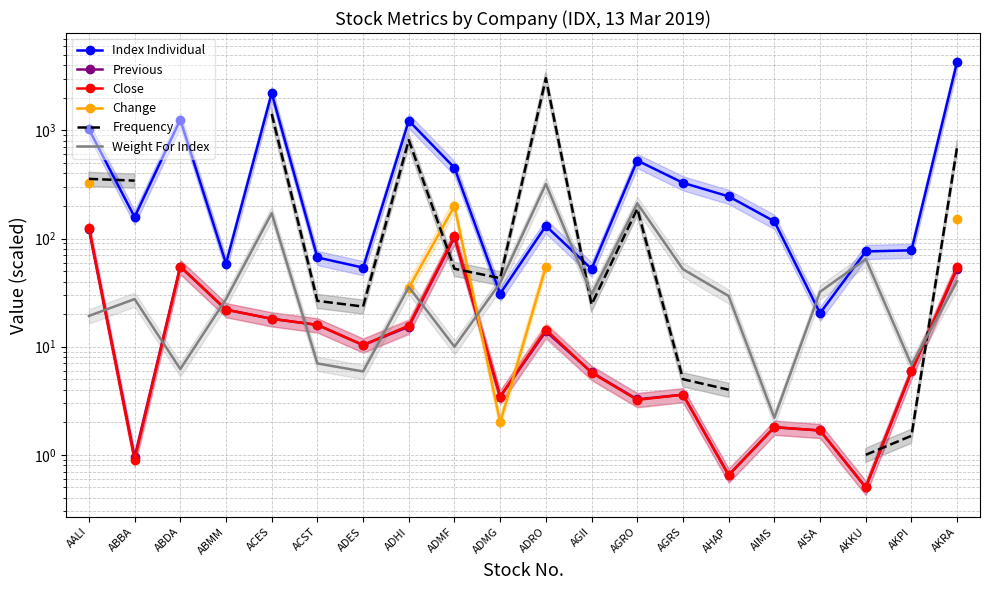

How many values in the Frequency series are below 43?

7